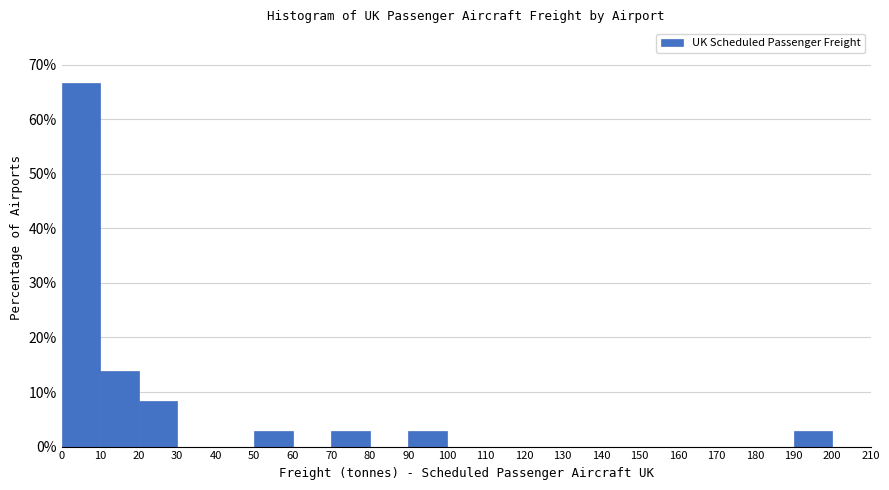

Reading left to right, list every bar in this chart as the range it spans on the x-axis followed by its height. The values are not printed on the chart, so give them approximately, as read against the axis.

0 to 10: 67
10 to 20: 14
20 to 30: 8
30 to 40: 0
40 to 50: 0
50 to 60: 3
60 to 70: 0
70 to 80: 3
80 to 90: 0
90 to 100: 3
100 to 110: 0
110 to 120: 0
120 to 130: 0
130 to 140: 0
140 to 150: 0
150 to 160: 0
160 to 170: 0
170 to 180: 0
180 to 190: 0
190 to 200: 3
200 to 210: 0